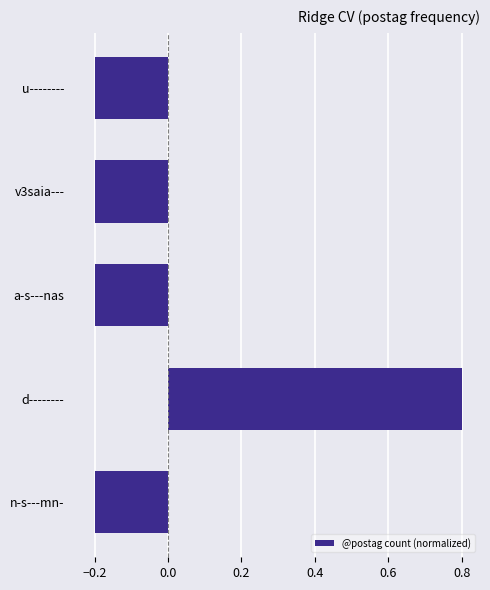

What is the difference between the maximum and second lowest values?

1.0